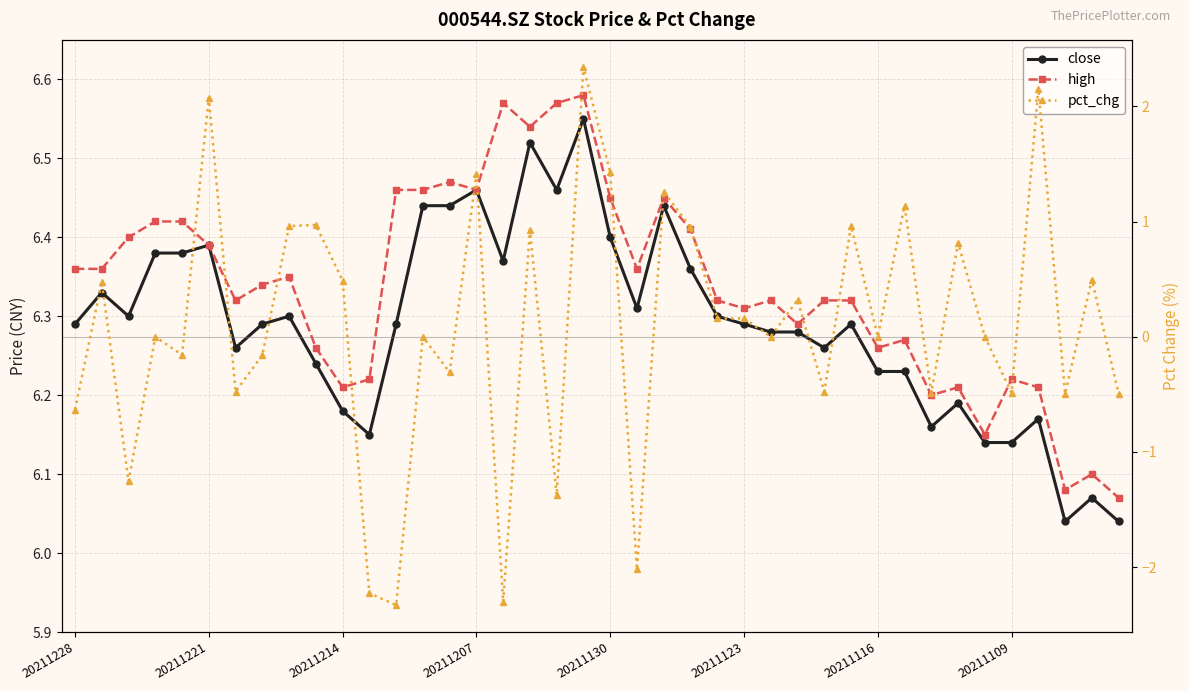

How many interior local peaks does the close series have?

11